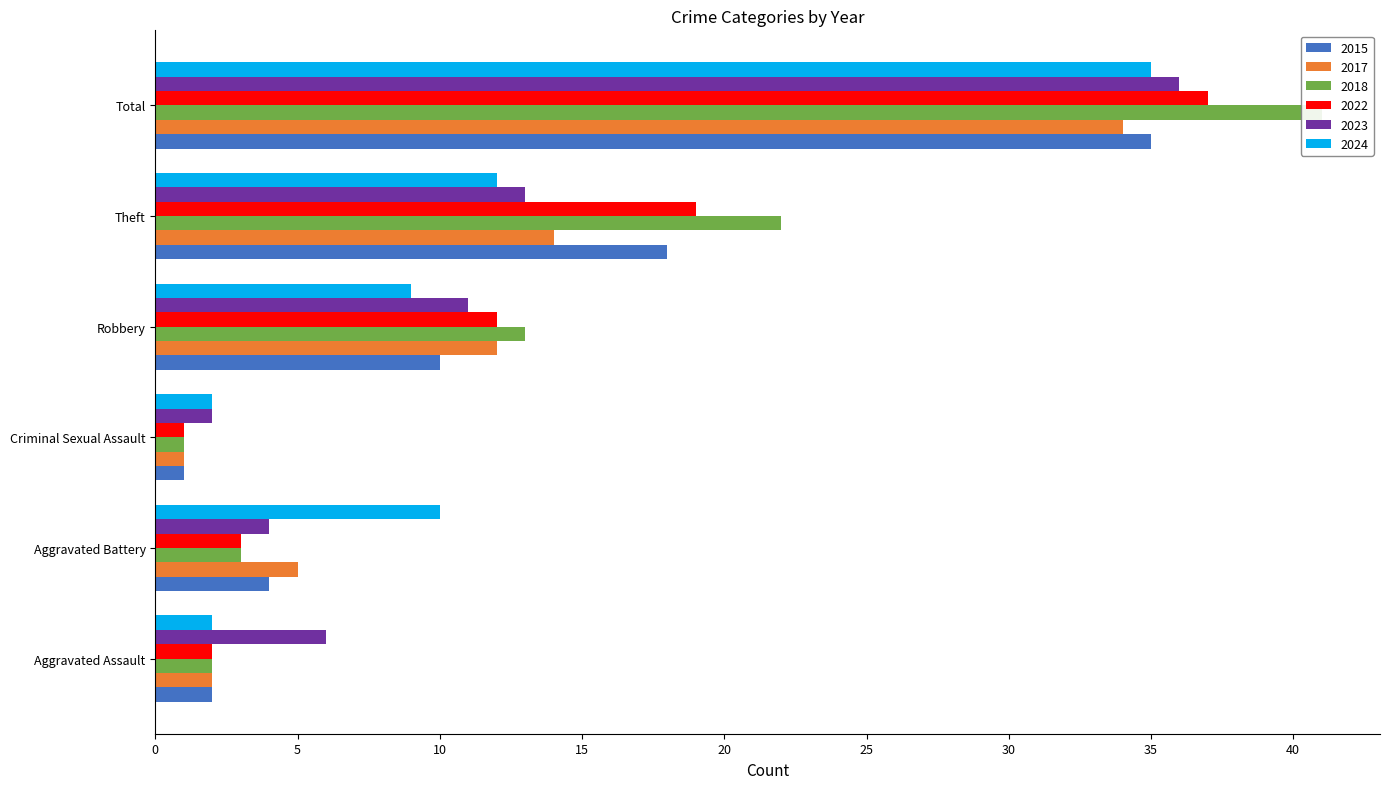

What is the difference between the maximum and minimum values in the 2023 series?

34